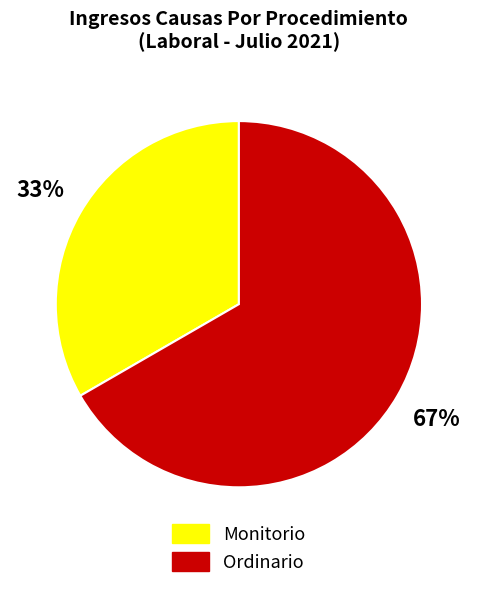

To the nearest percent, what percentage of the pie is Monitorio?

33%